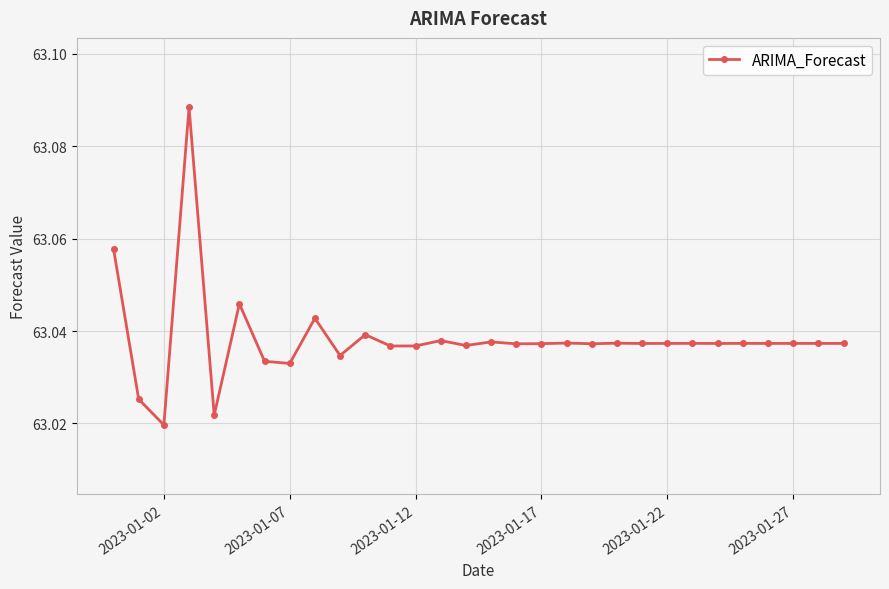

Count the values in the range 63 to 64.

30